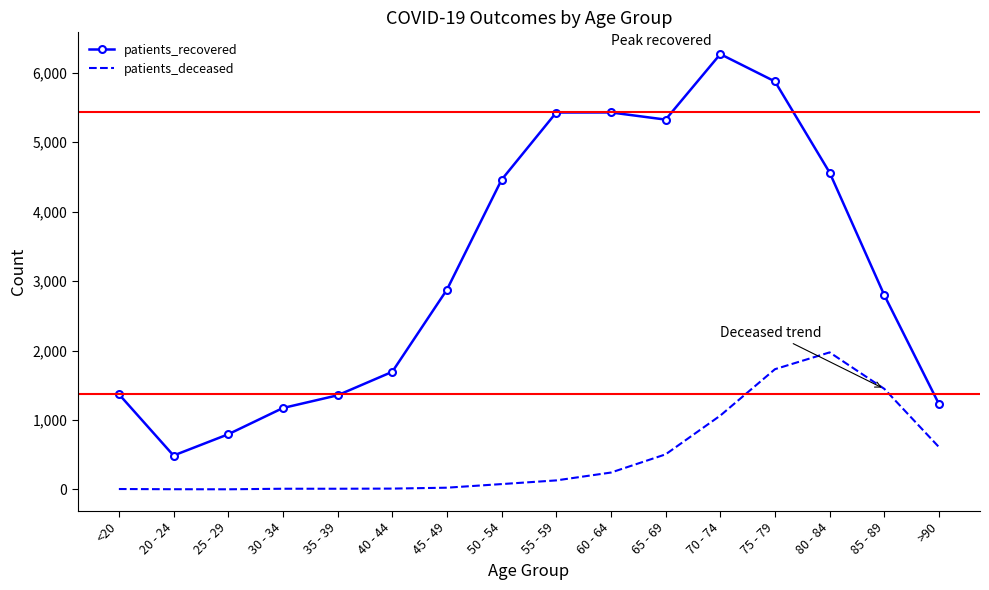

Rank the series by their average value, from highest to lowest.

patients_recovered, patients_deceased